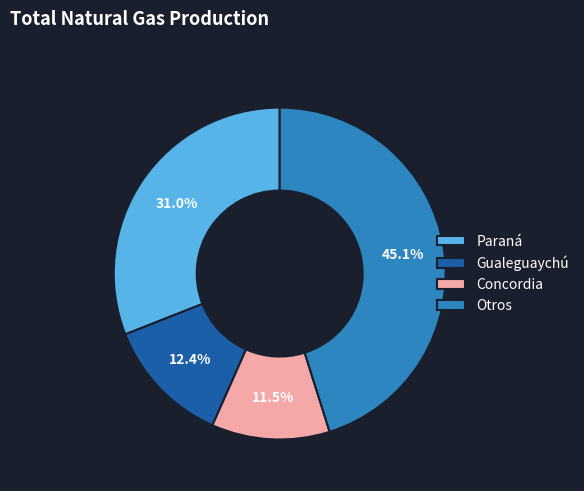

Which category has the biggest portion of the pie?

Otros